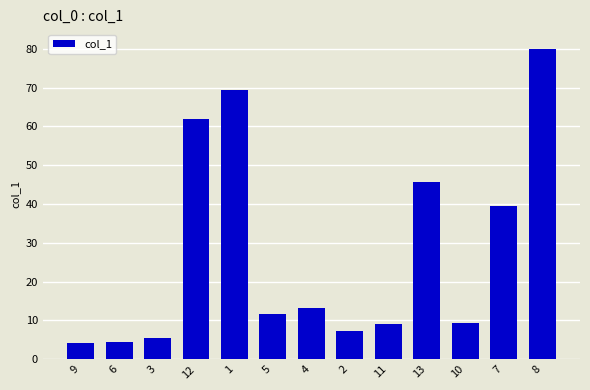

Count the number of values greater than 11.

7